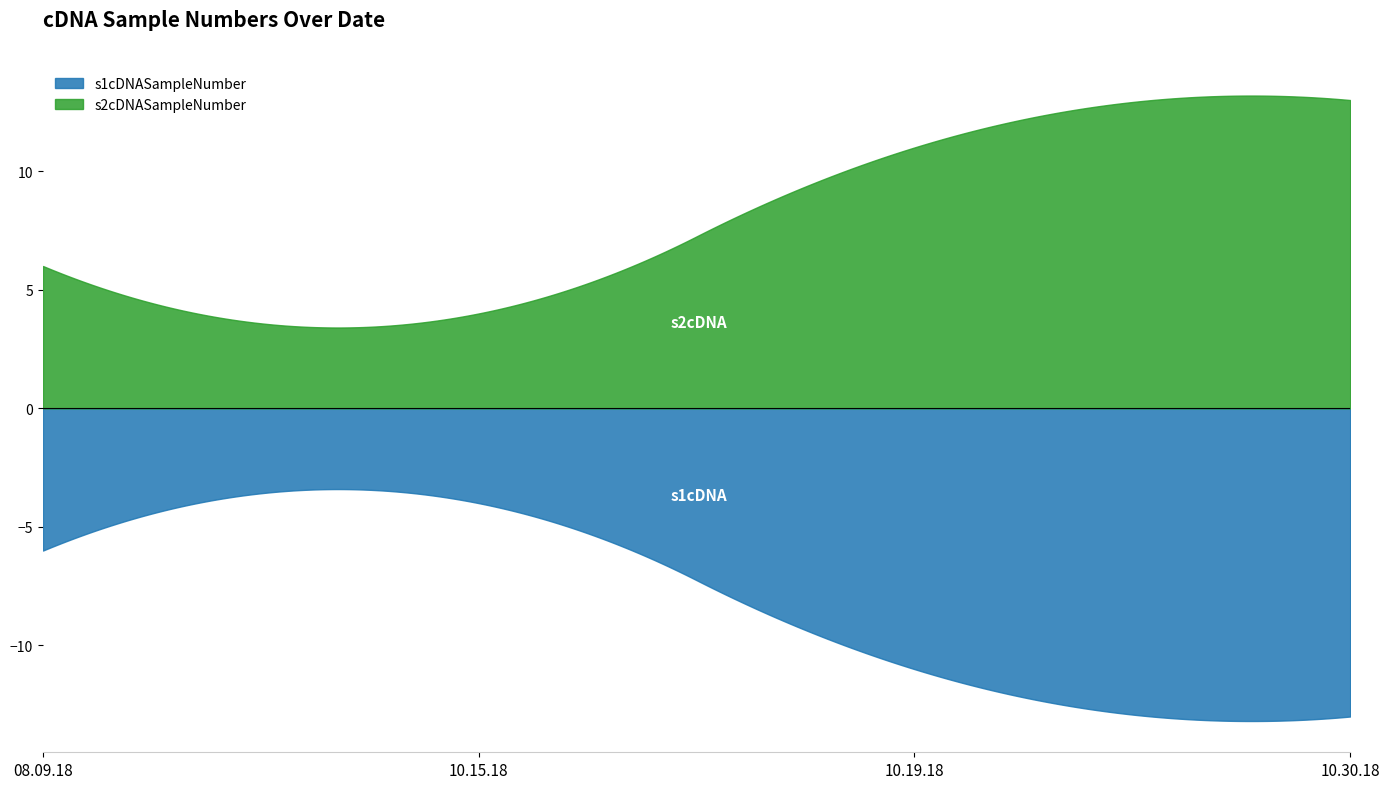

How many lines are shown in the chart?

2